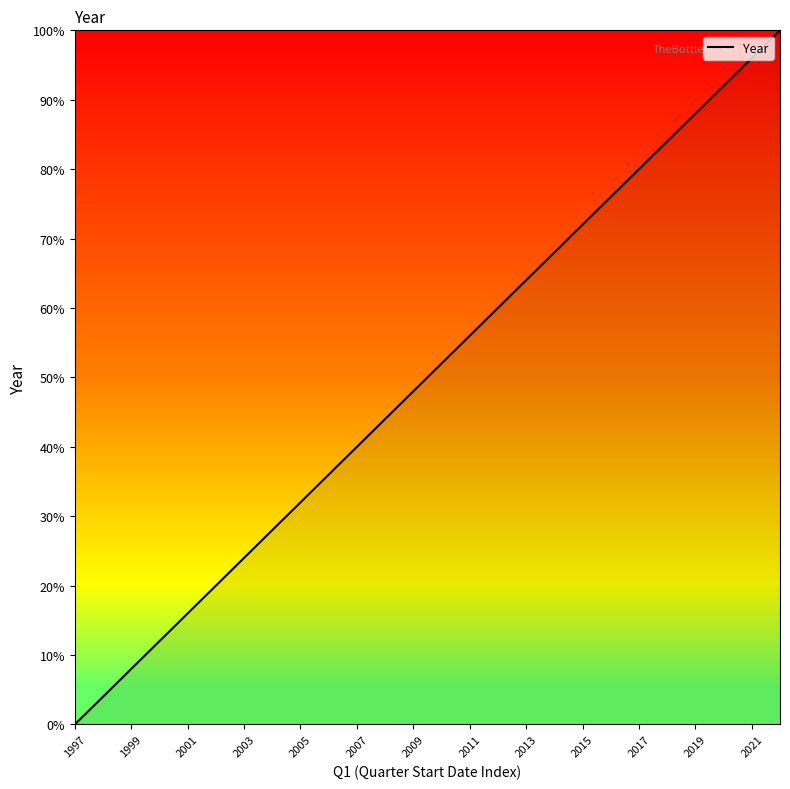

Does the chart display data point markers on the line(s)?

No